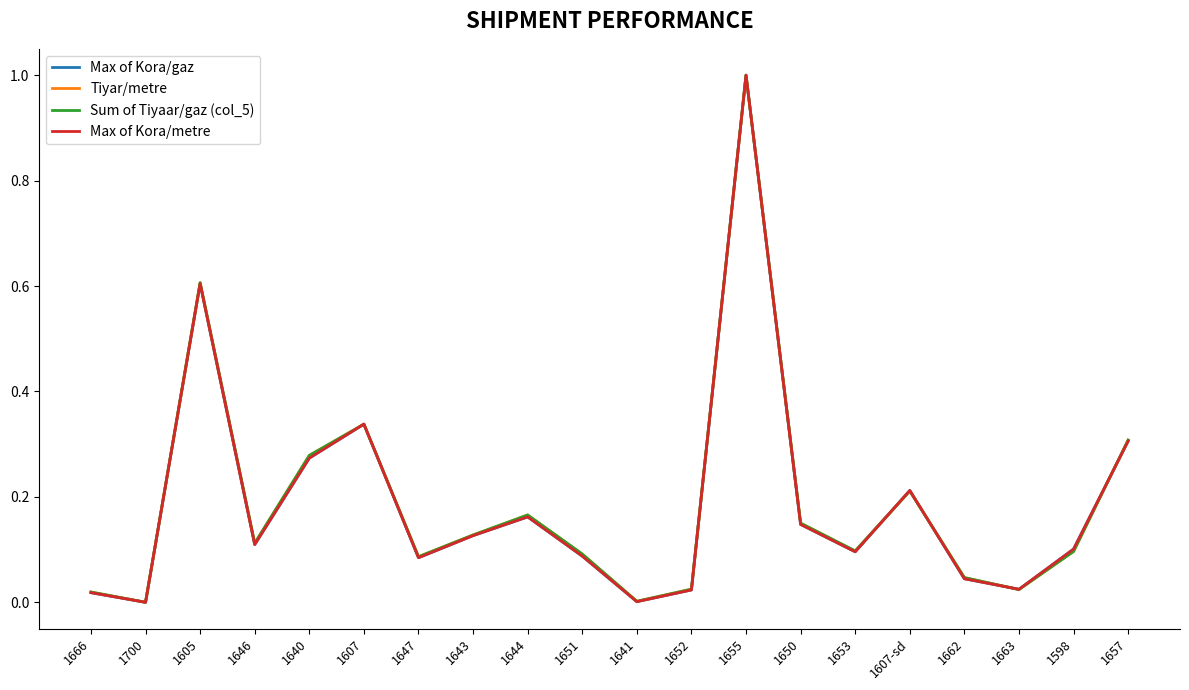

At which category does Tiyar/metre reach its first local peak?

1605